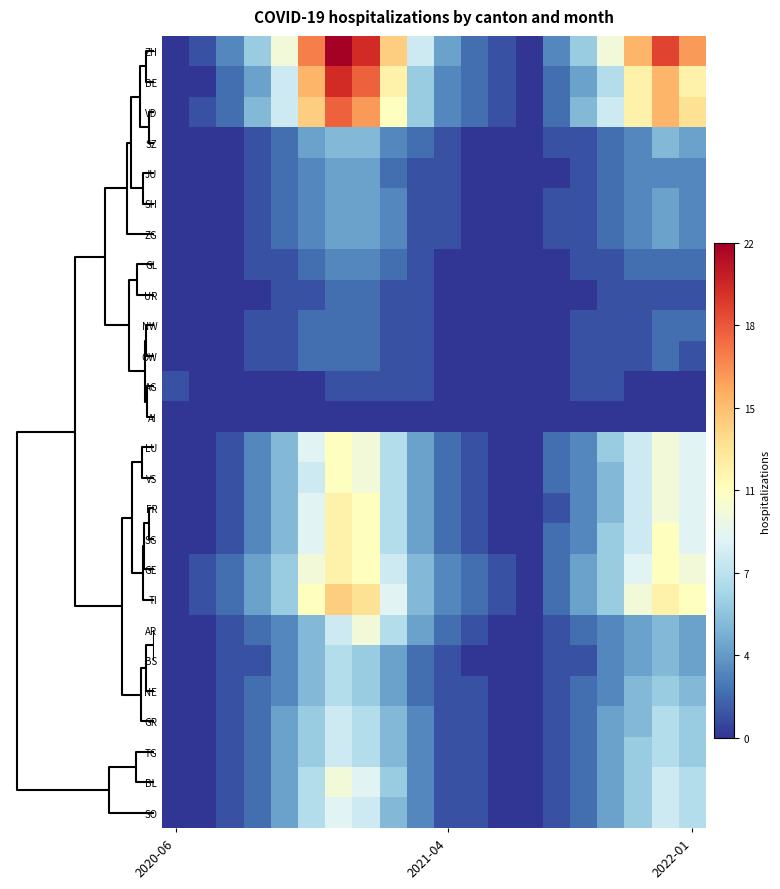

Rank the series by their maximum value, from lowest to highest.

AI, AG, UR, NW, OW, GL, JU, SH, ZG, SZ, BS, NE, GR, TG, SO, AR, BL, LU, VS, FR, SG, GE, TI, VD, BE, ZH